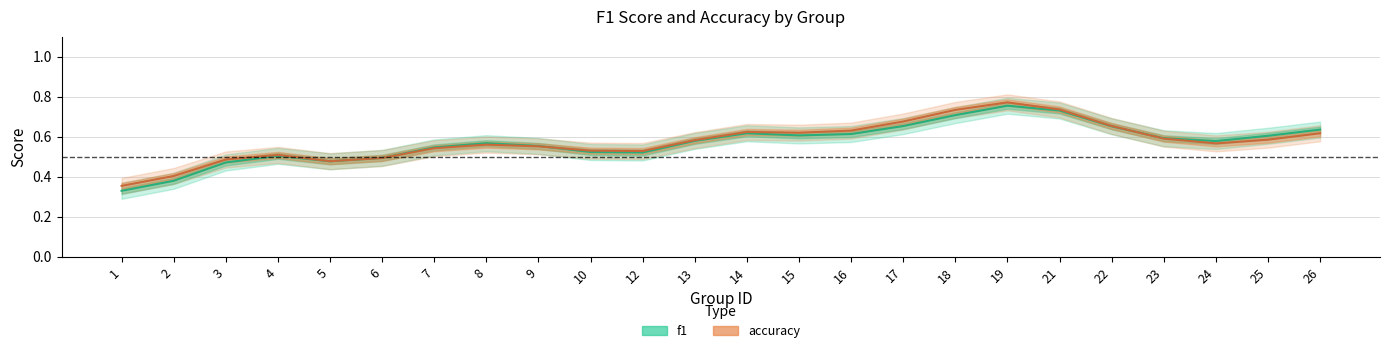

Which series changed the most between 17 and 18?

f1